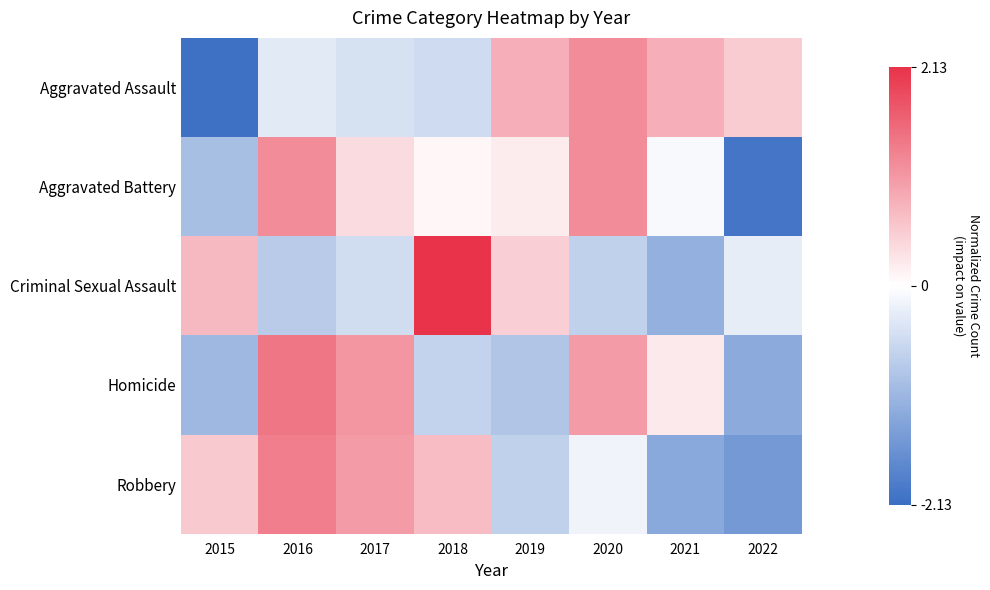

Rank the series at 2020 from lowest to highest value.

Criminal Sexual Assault, Robbery, Homicide, Aggravated Assault, Aggravated Battery